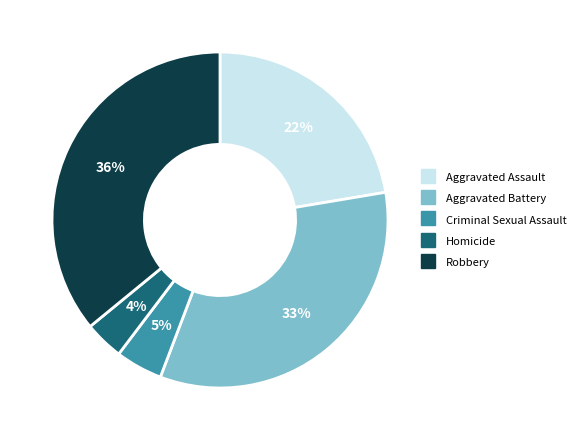

Do Homicide and Criminal Sexual Assault together represent more than half of the pie?

No